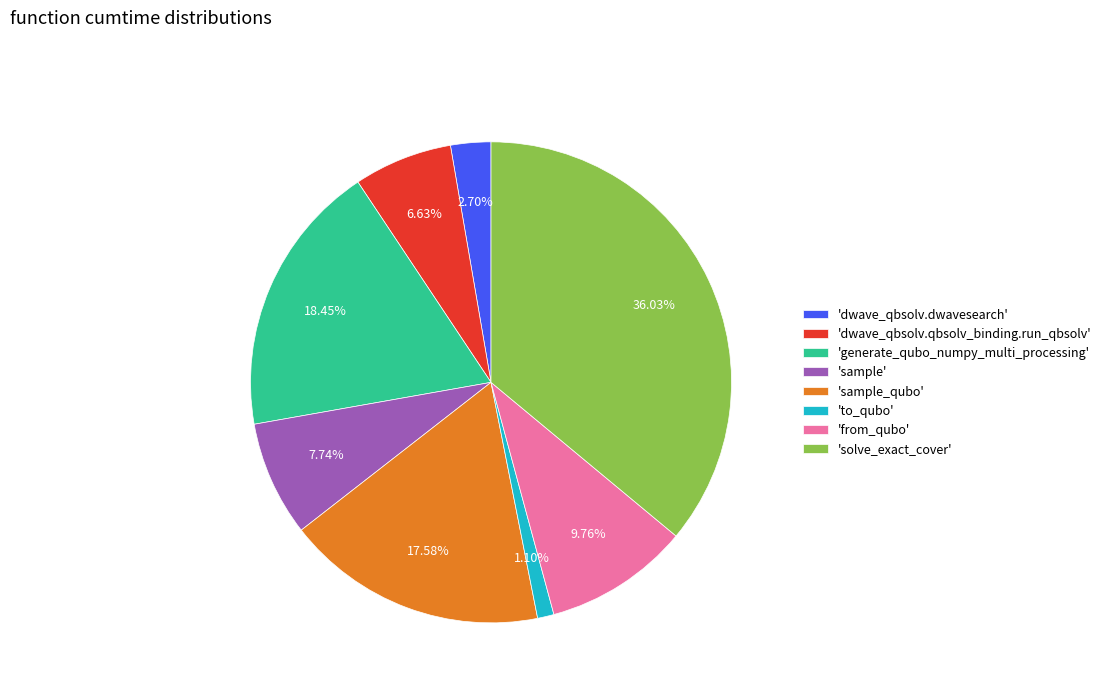

Do 'sample' and 'dwave_qbsolv.dwavesearch' together represent more than half of the pie?

No